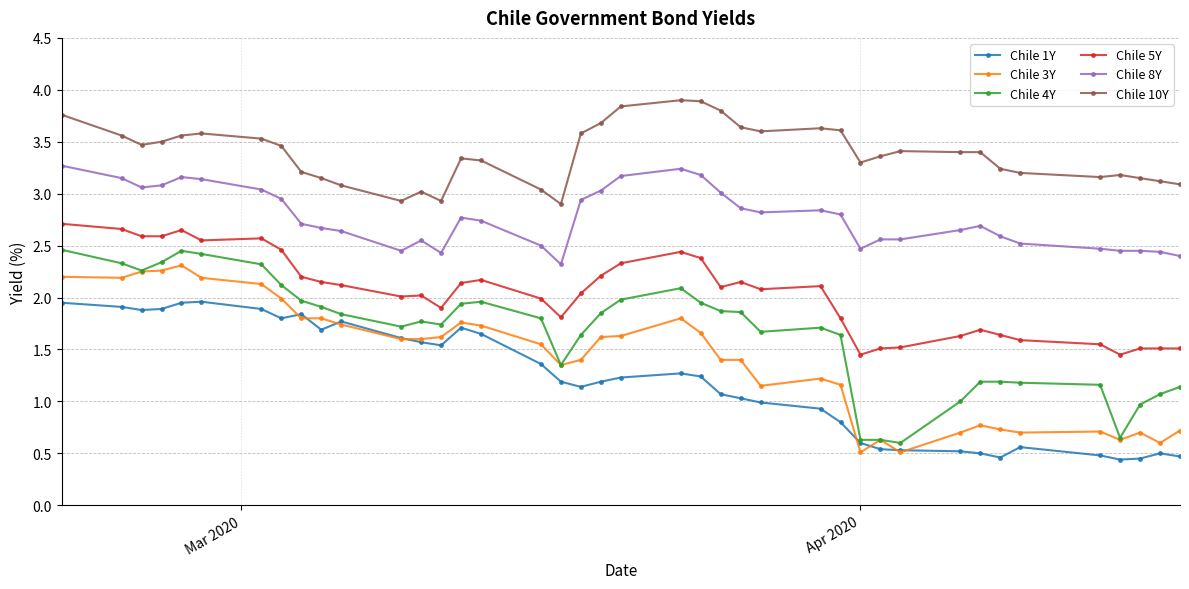

Which series has the largest total across all categories?

Chile 10Y